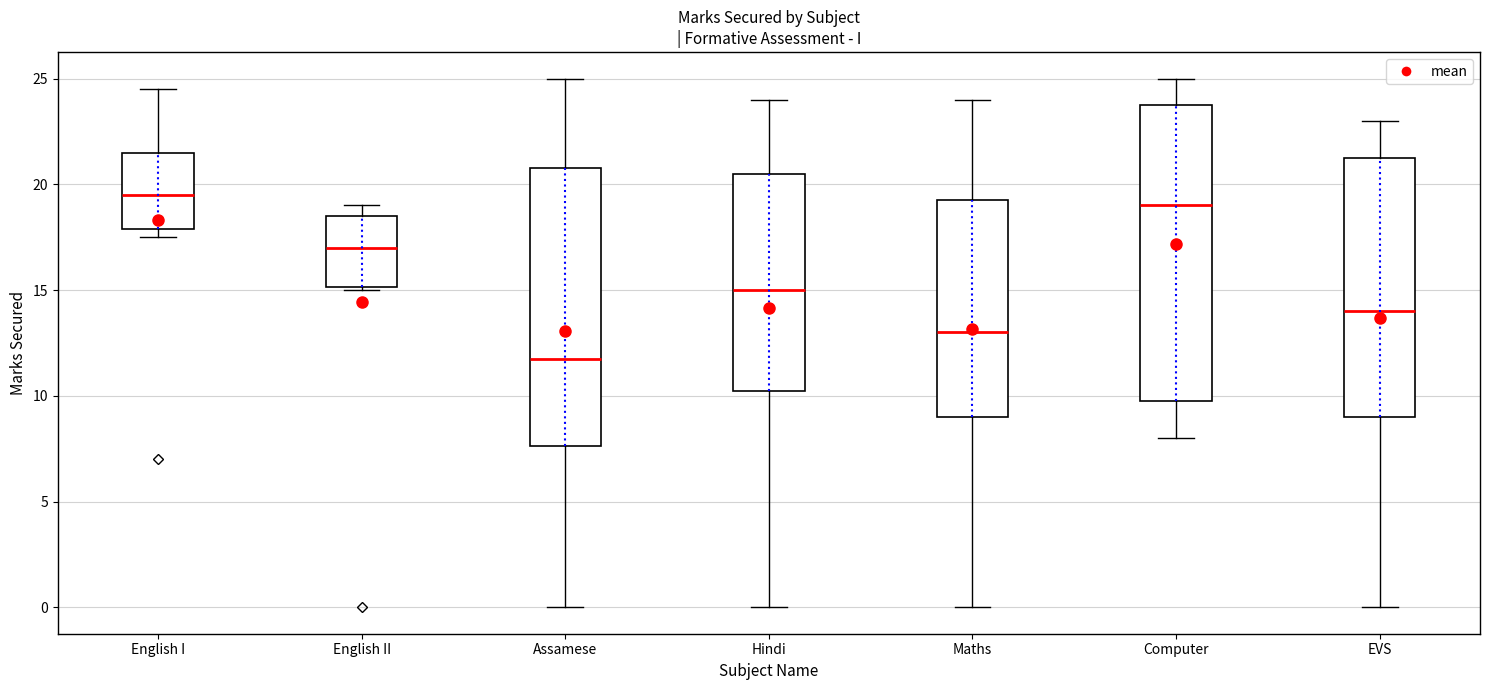

Which box is the tallest, from its lower edge to its upper edge?

Computer